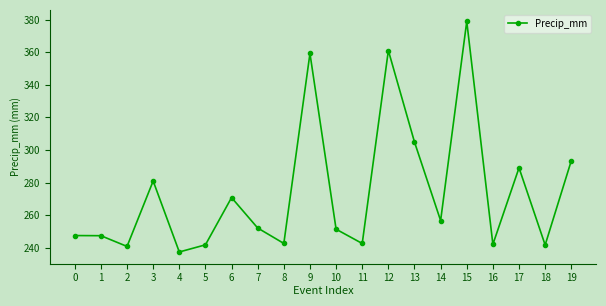

How many distinct data groups are displayed?

1